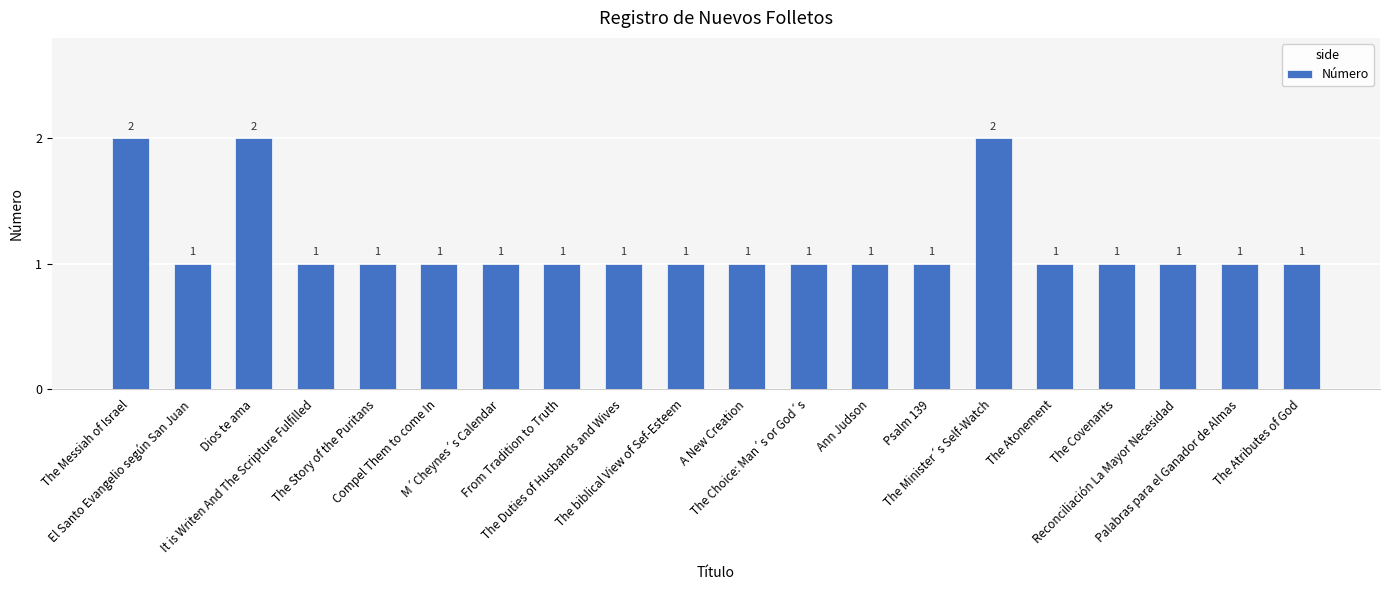

Count the values in the range 1 to 2.

20